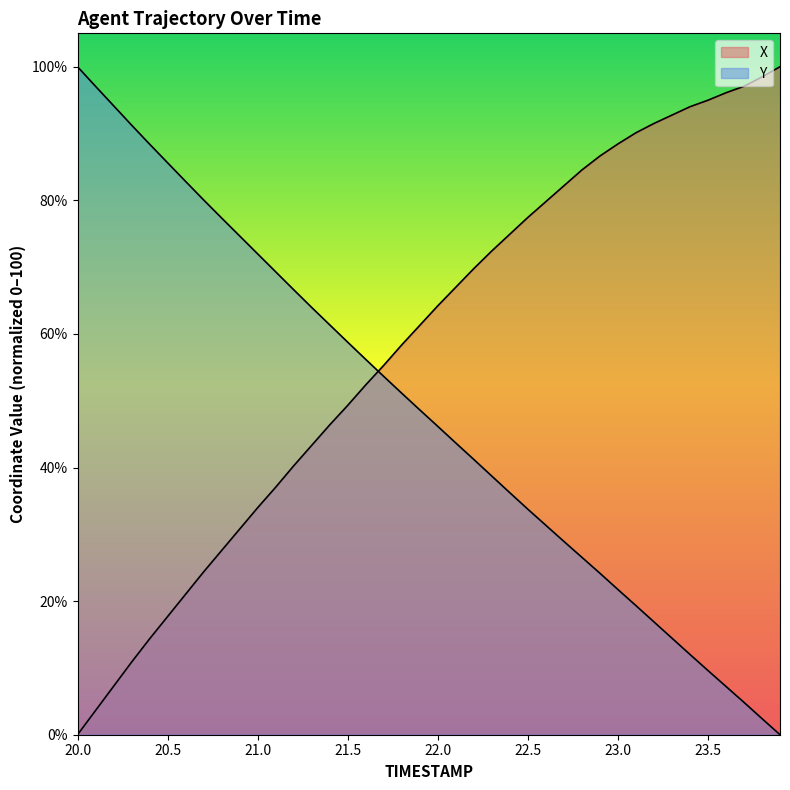

What is the highest value of the Y series?

100.0